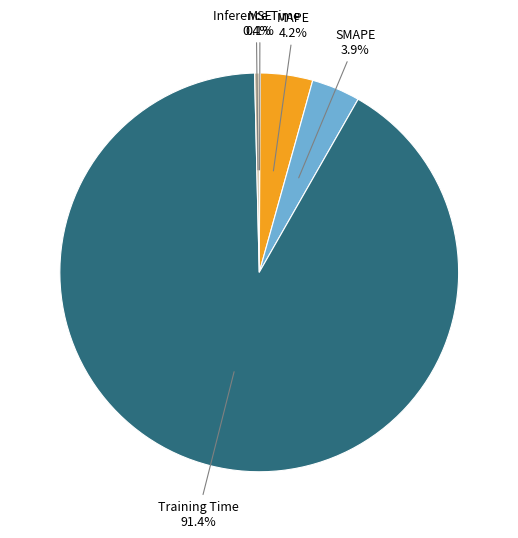

What percentage is the SMAPE slice, to the nearest percent?

4%